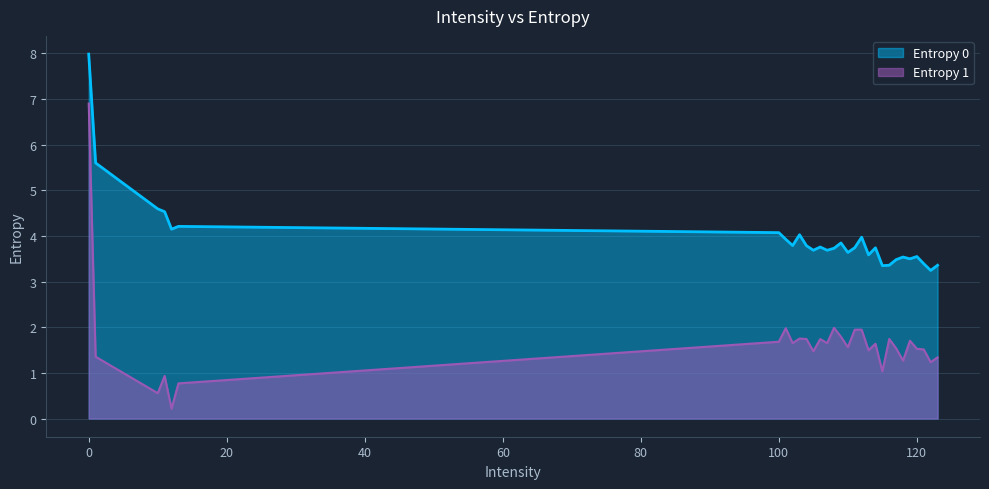

What are all the series names shown in the legend?

Entropy 0, Entropy 1